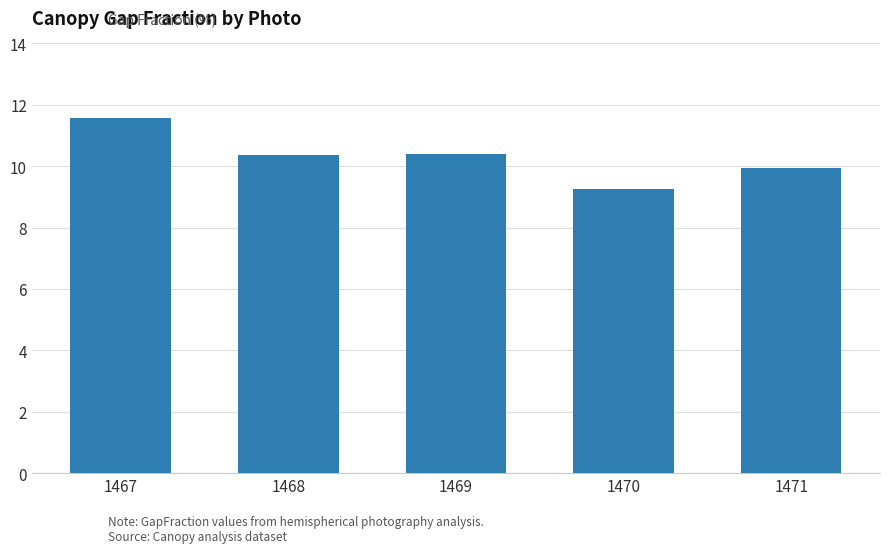

What is the change in value from 1469 to 1470?

-1.1